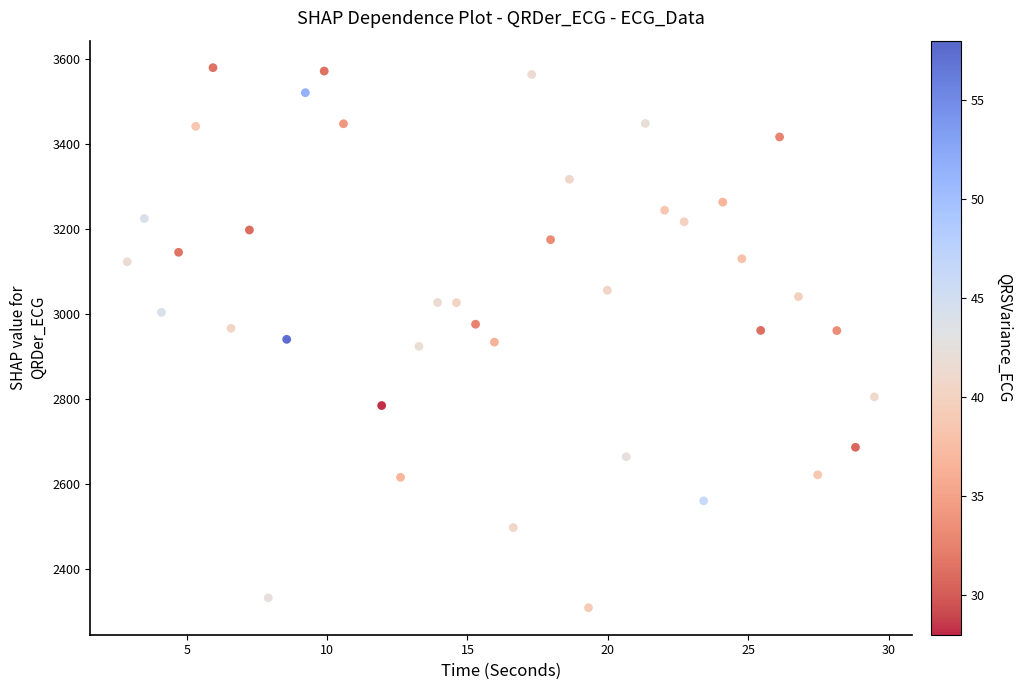

What is the range of X values (max minus min)?

26.6